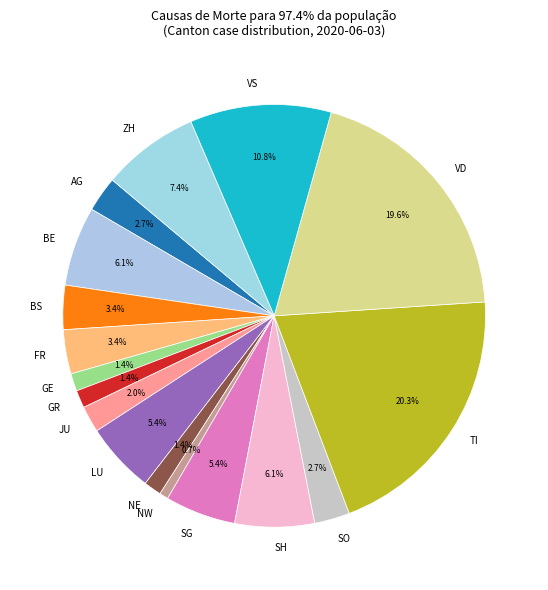

Which slice is the smallest?

NW